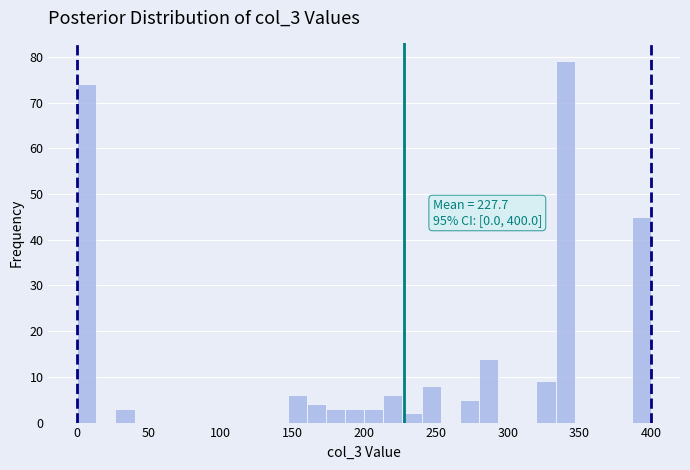

Around what value on the x-axis is the tallest bar? Give the approximate position of its centre, as read against the axis.

340